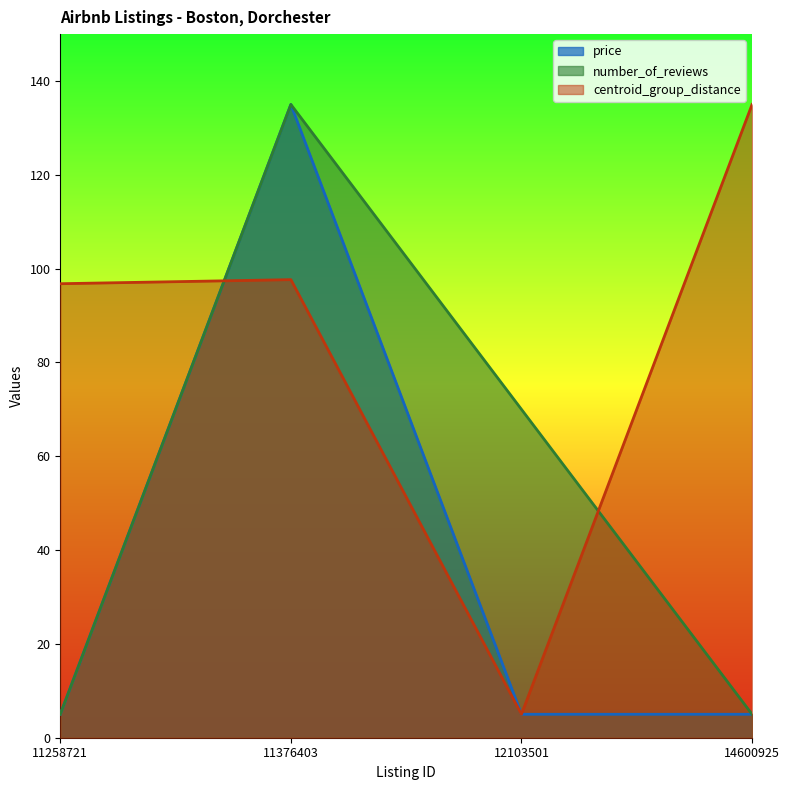

After their last crossing, which series has the higher values: number_of_reviews or centroid_group_distance?

centroid_group_distance